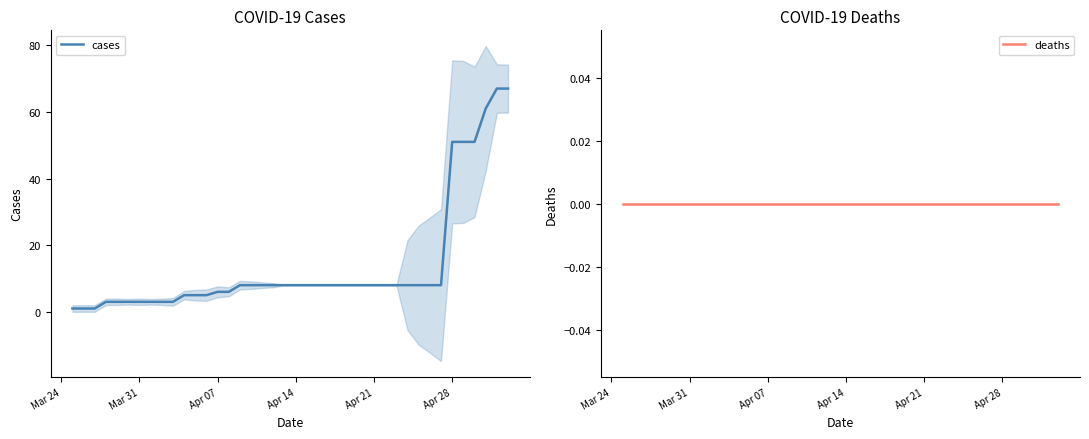

The cases series shows 3 at Mar 31. True or false?

True